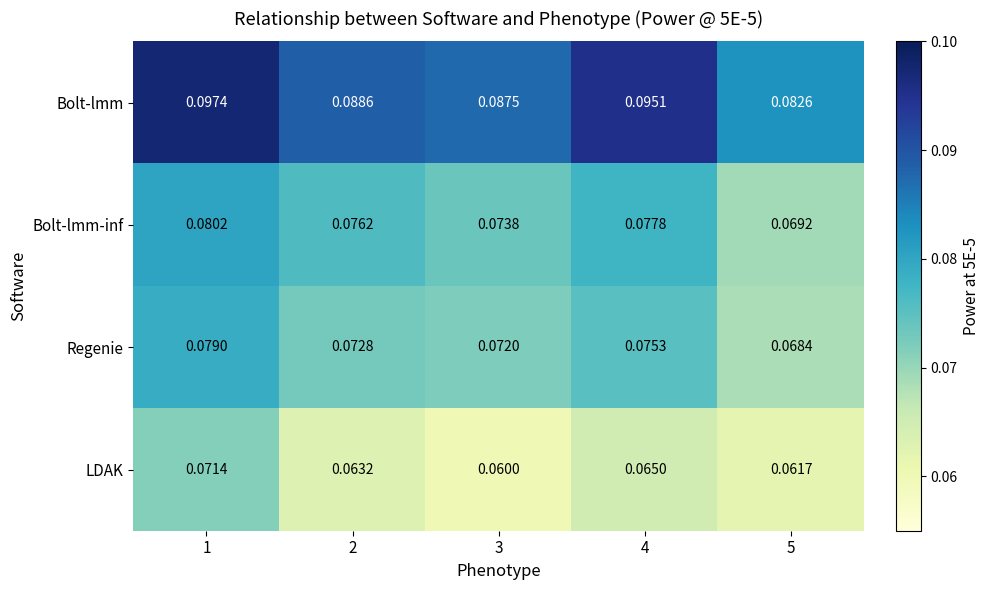

Which series has the largest total across all categories?

Bolt-lmm